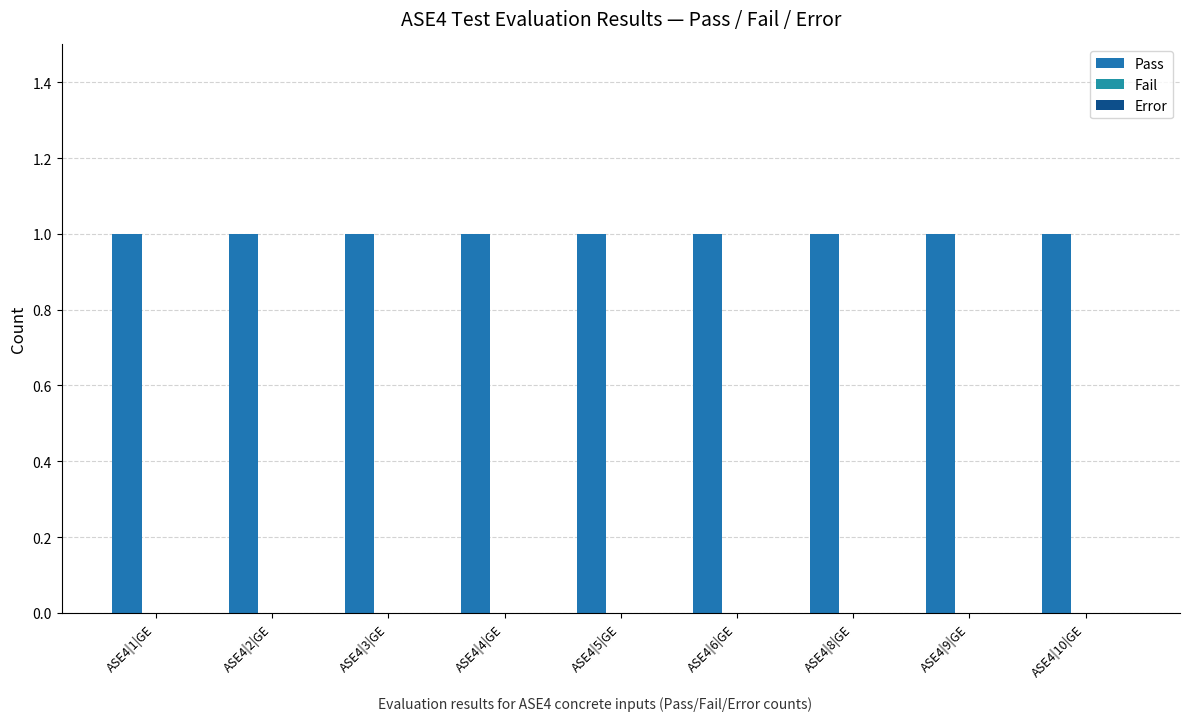

The value of Error at ASE4|8|GE is 0. True or false?

True